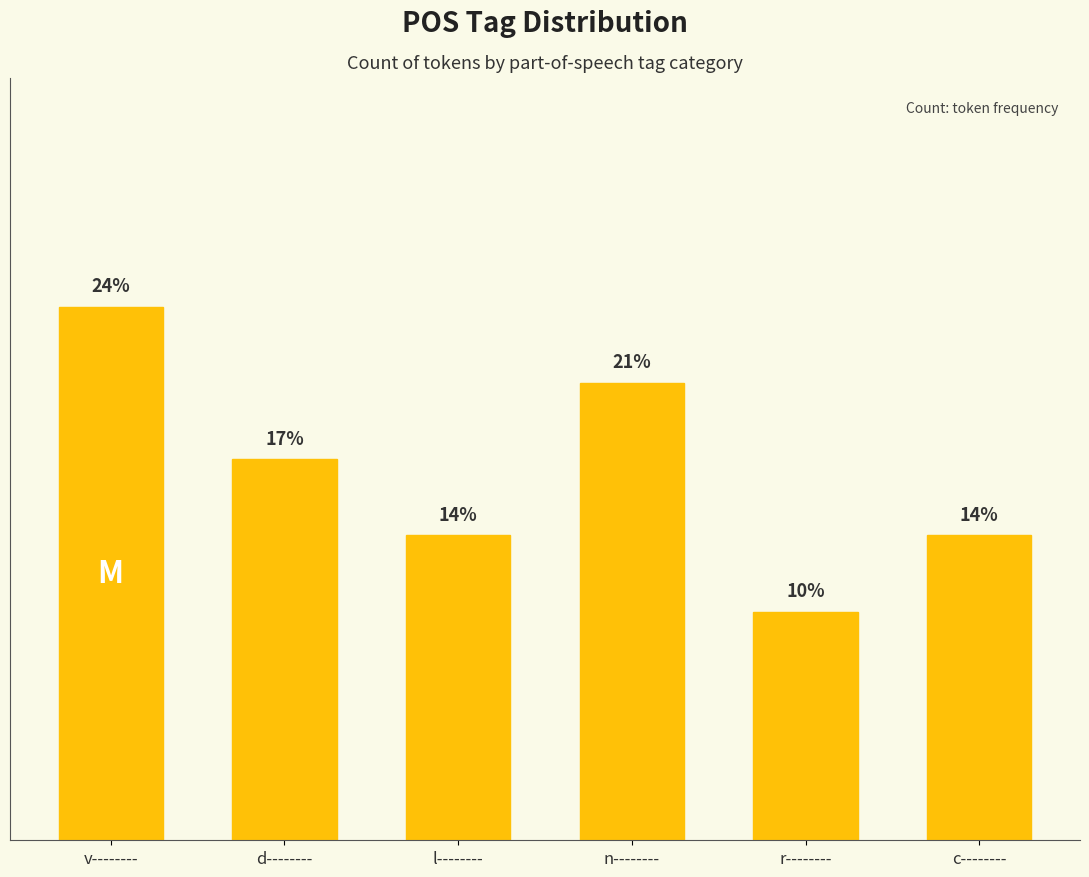

At which label is the value closest to 5?

d--------